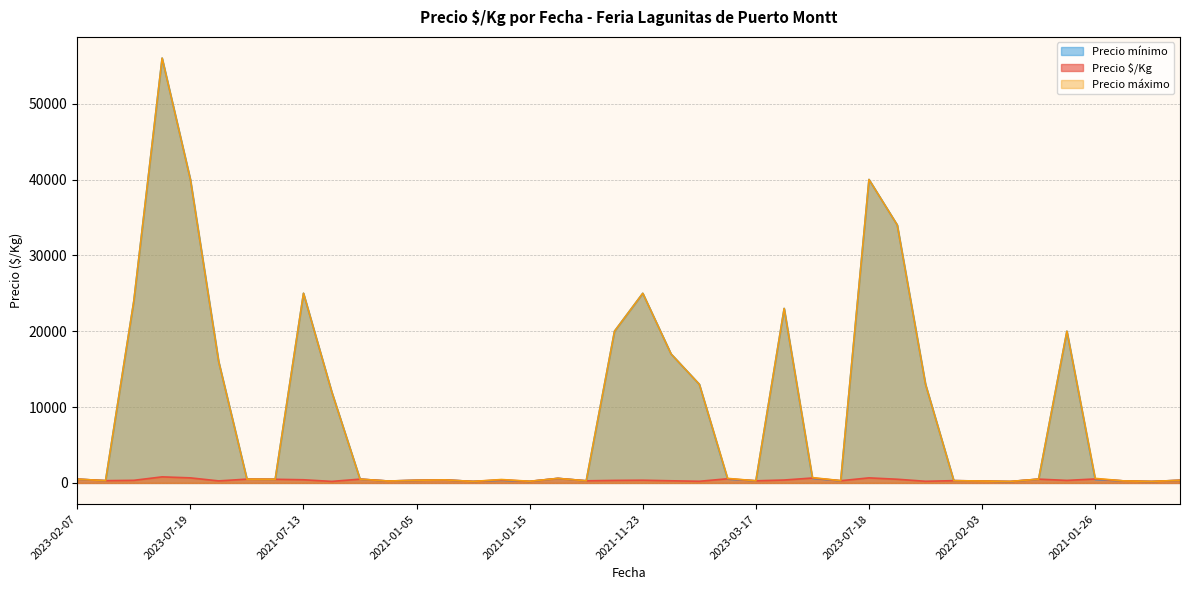

The Precio $/Kg series shows 500 at 2023-01-12. True or false?

True